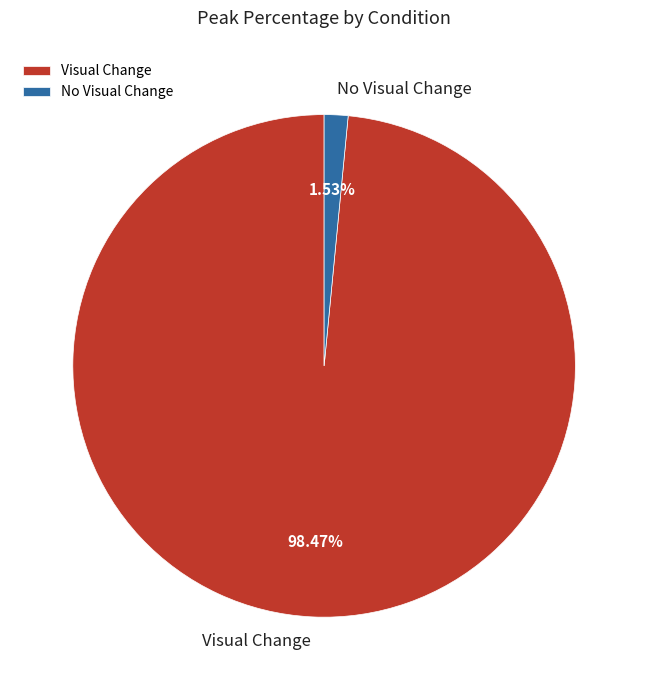

What is the smallest slice in the pie chart?

No Visual Change